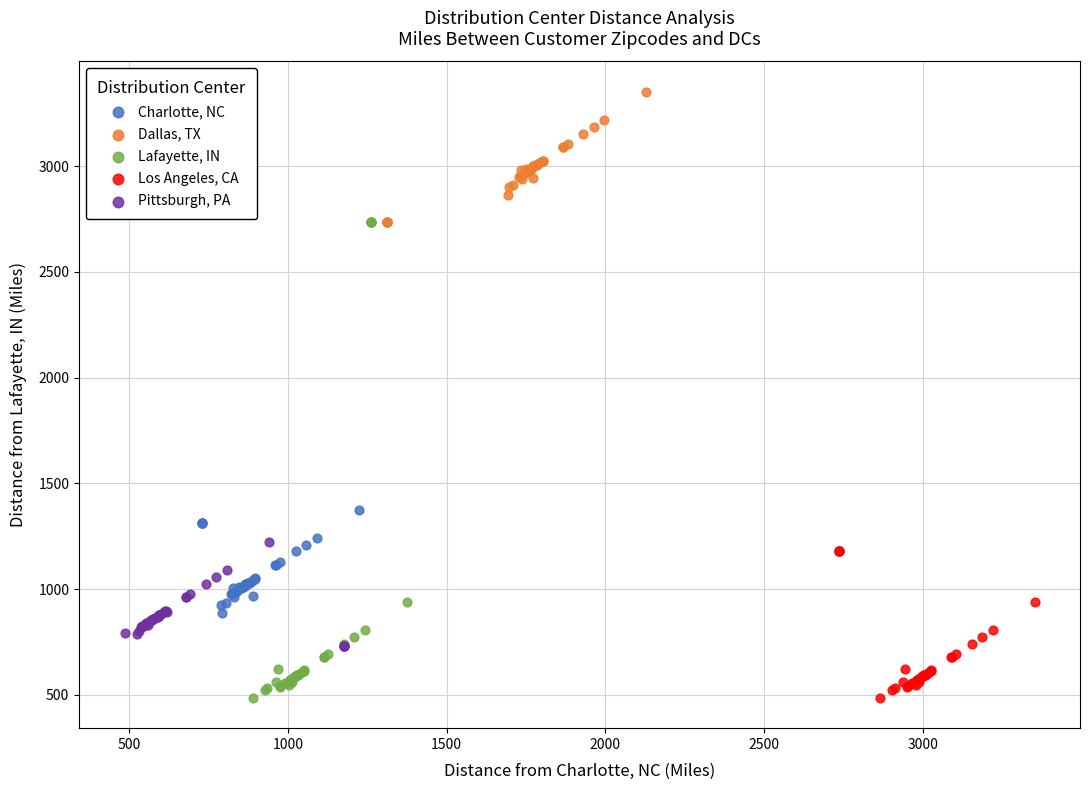

Which series has the widest spread of Y values?

Lafayette, IN